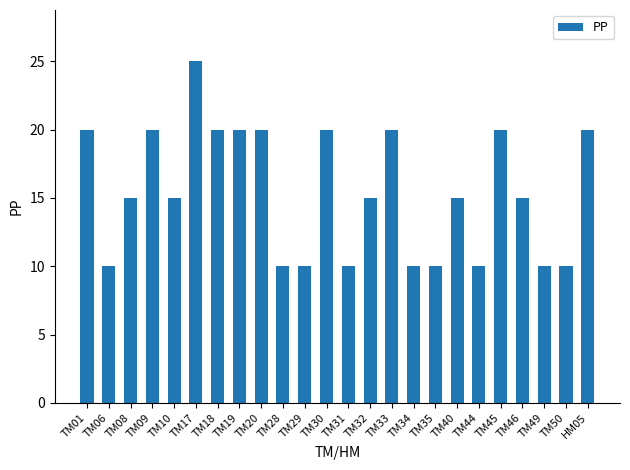

Approximately how many times larger is the value at TM35 compared to TM50?

1.0